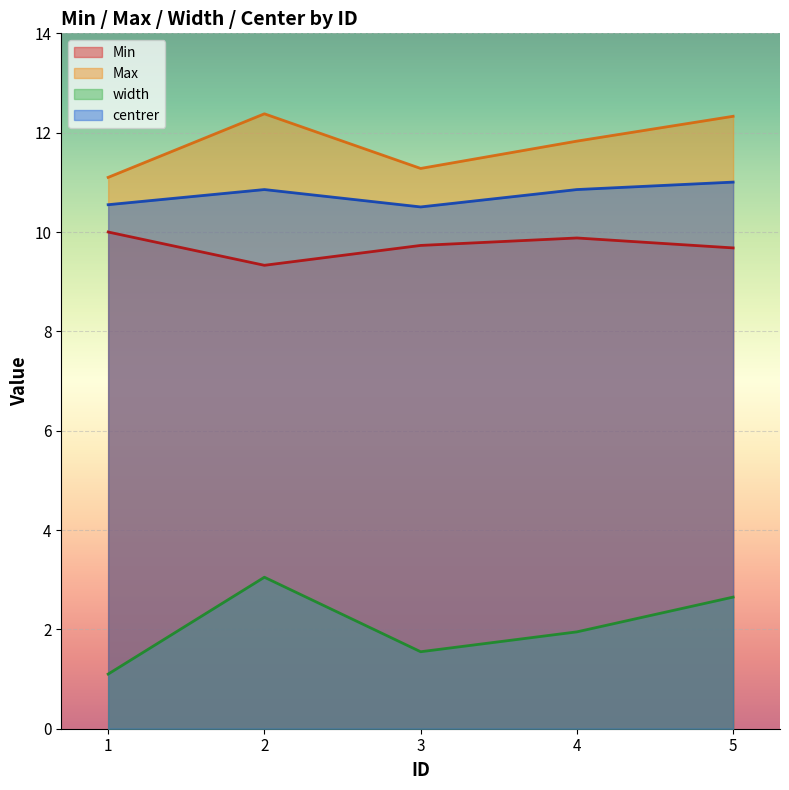

Reading right to left, what are all the values shown in this chart?

Min: 5=9.7	4=9.9	3=9.7	2=9.3	1=10.0
Max: 5=12.3	4=11.8	3=11.3	2=12.4	1=11.1
width: 5=2.7	4=1.9	3=1.5	2=3.1	1=1.1
centrer: 5=11.0	4=10.9	3=10.5	2=10.9	1=10.6